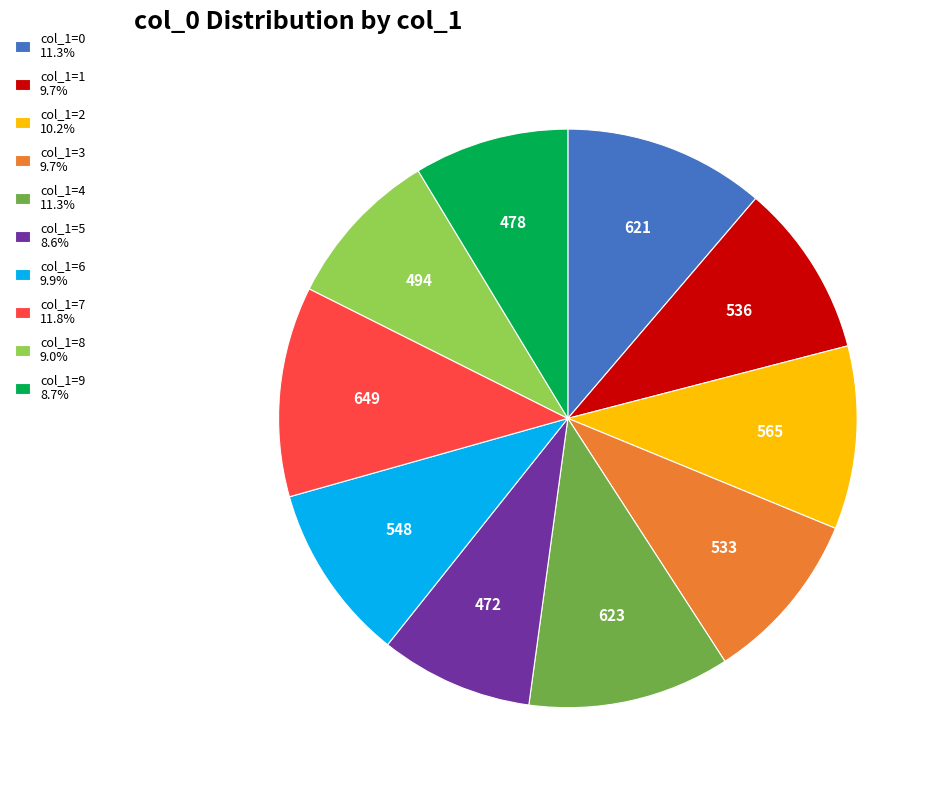

Is there a majority slice in this chart?

No